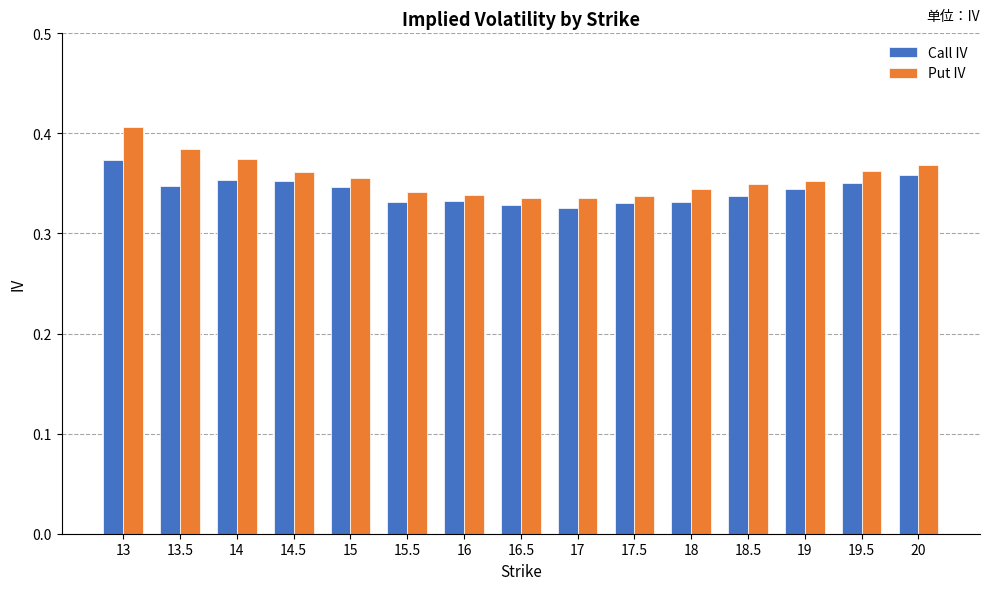

At which label does Call IV reach its peak?

13